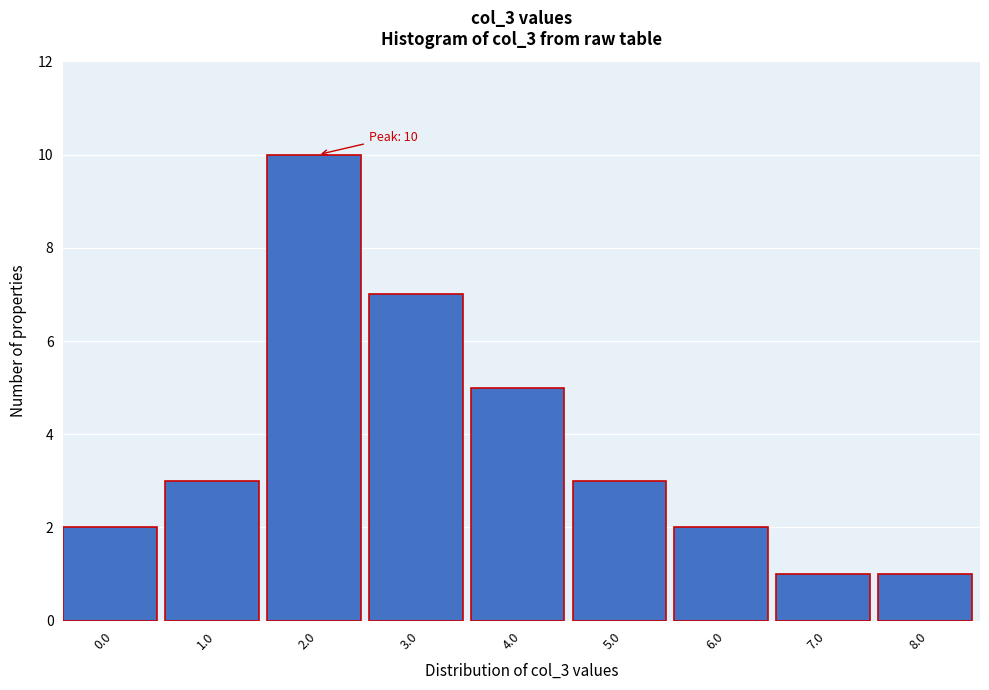

Reading left to right, extract all data points from this chart.

2	3	10	7	5	3	2	1	1